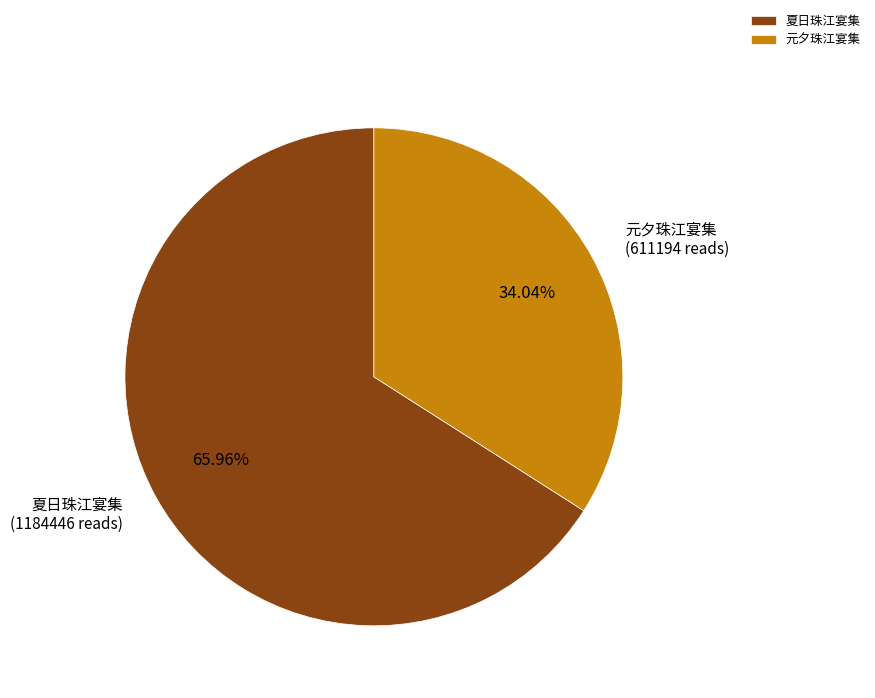

Does 夏日珠江宴集 account for over 50% of the chart?

Yes